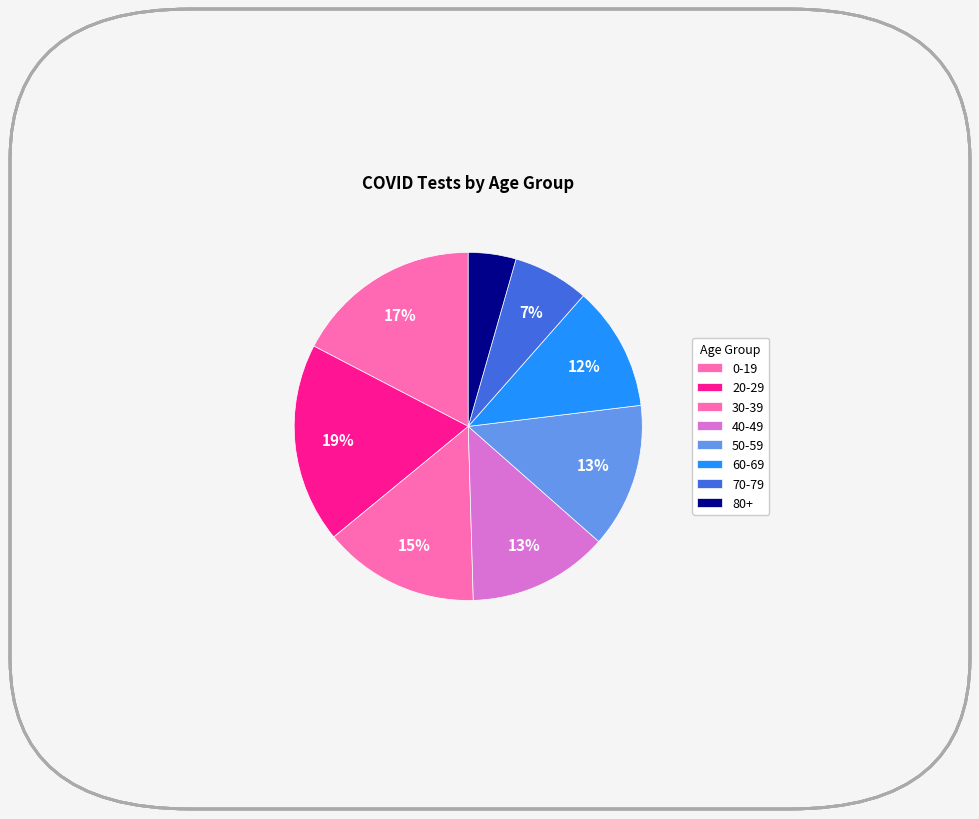

To the nearest percent, what portion does 70-79 represent?

7%